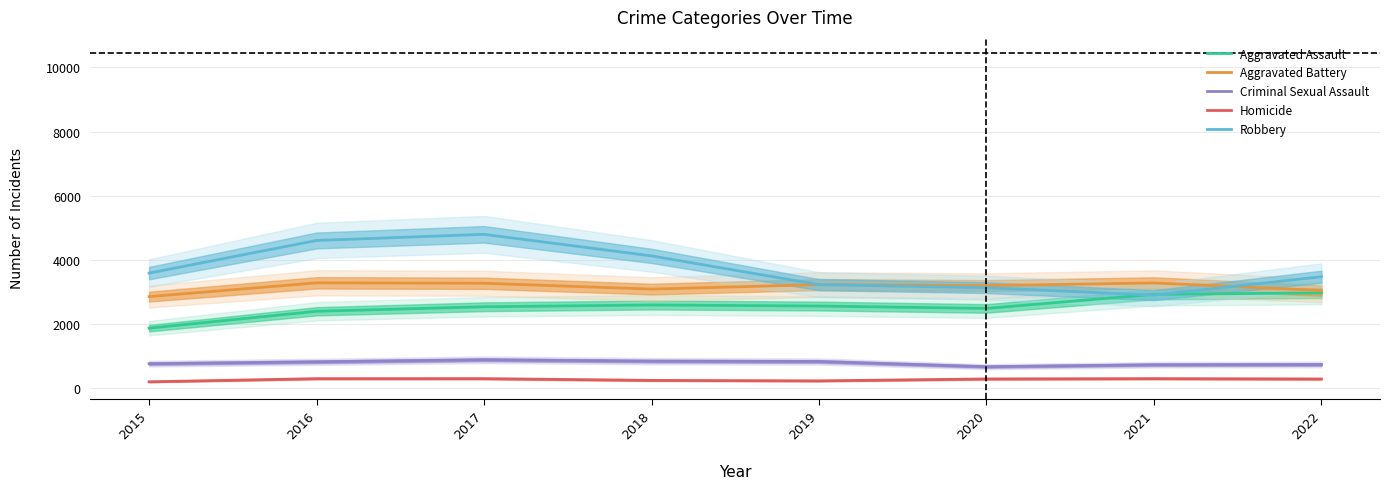

True or false: Homicide and Aggravated Battery intersect in this chart.

False